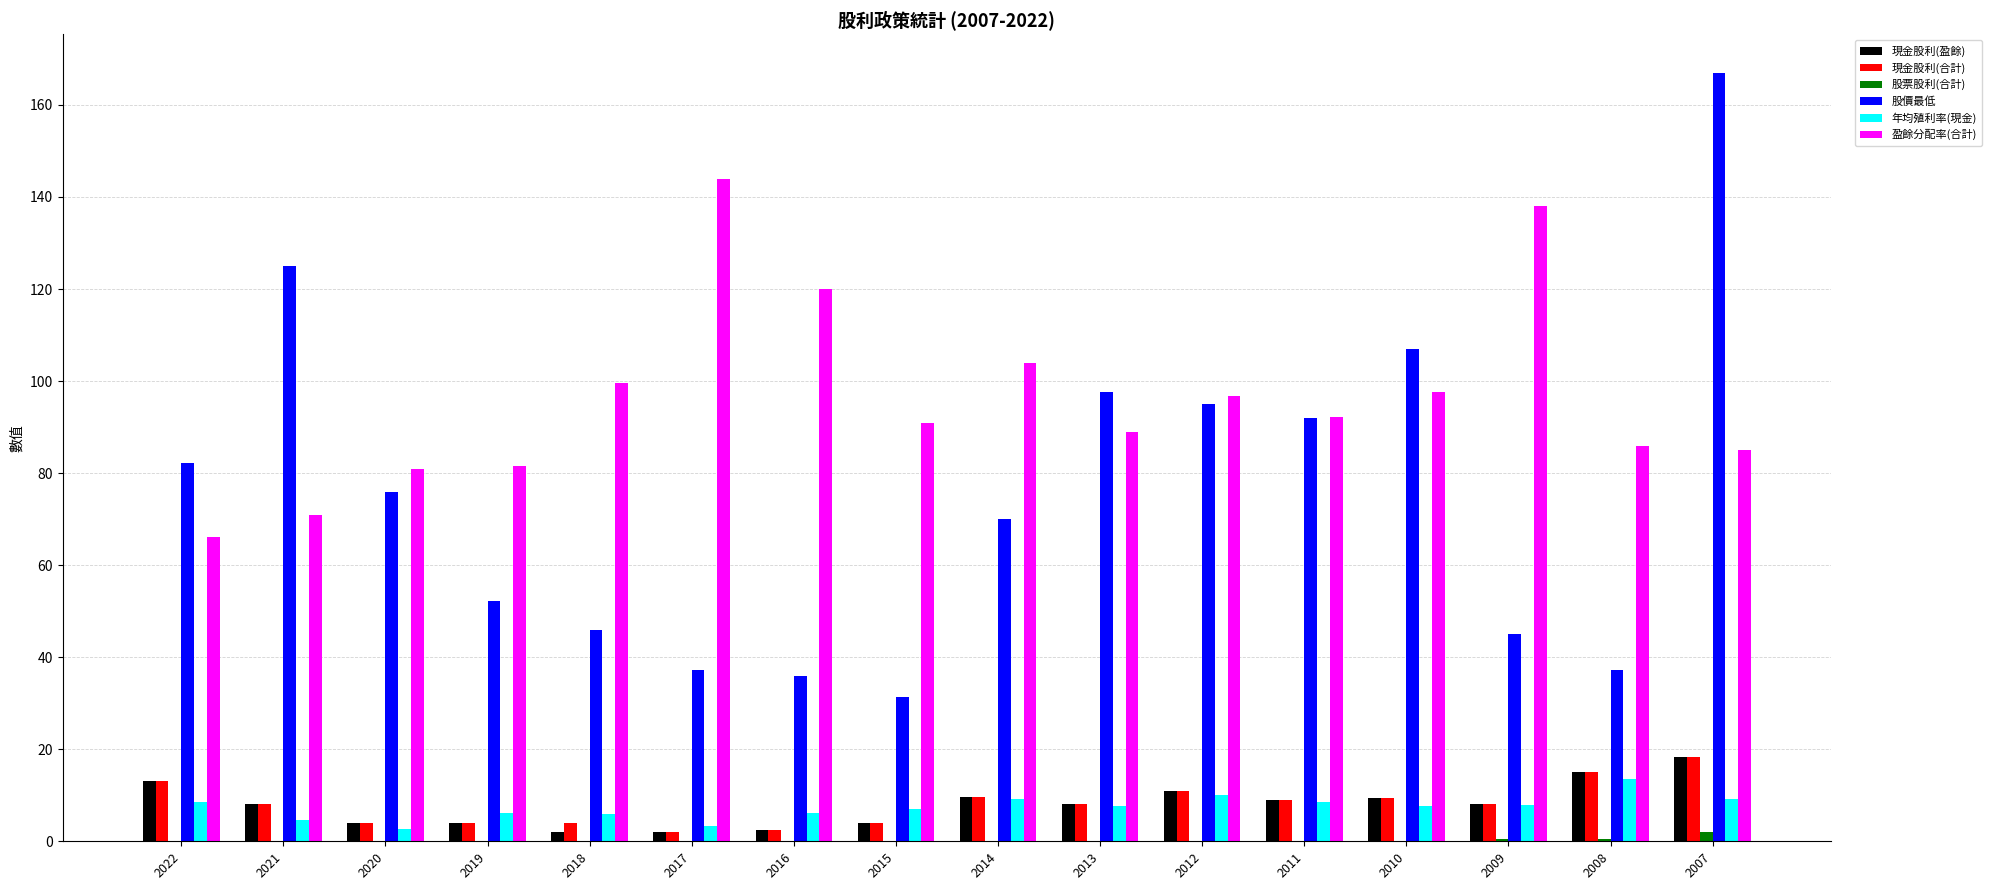

Which series changed the most between 2014 and 2007?

股價最低